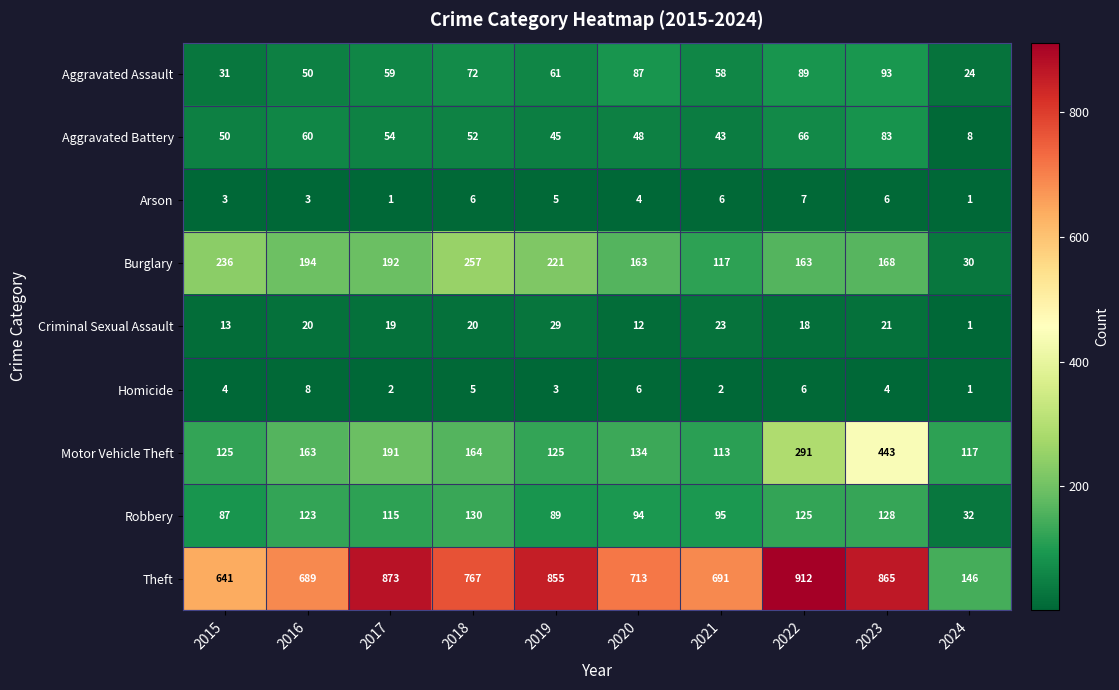

What is the average value of the Burglary series?

174